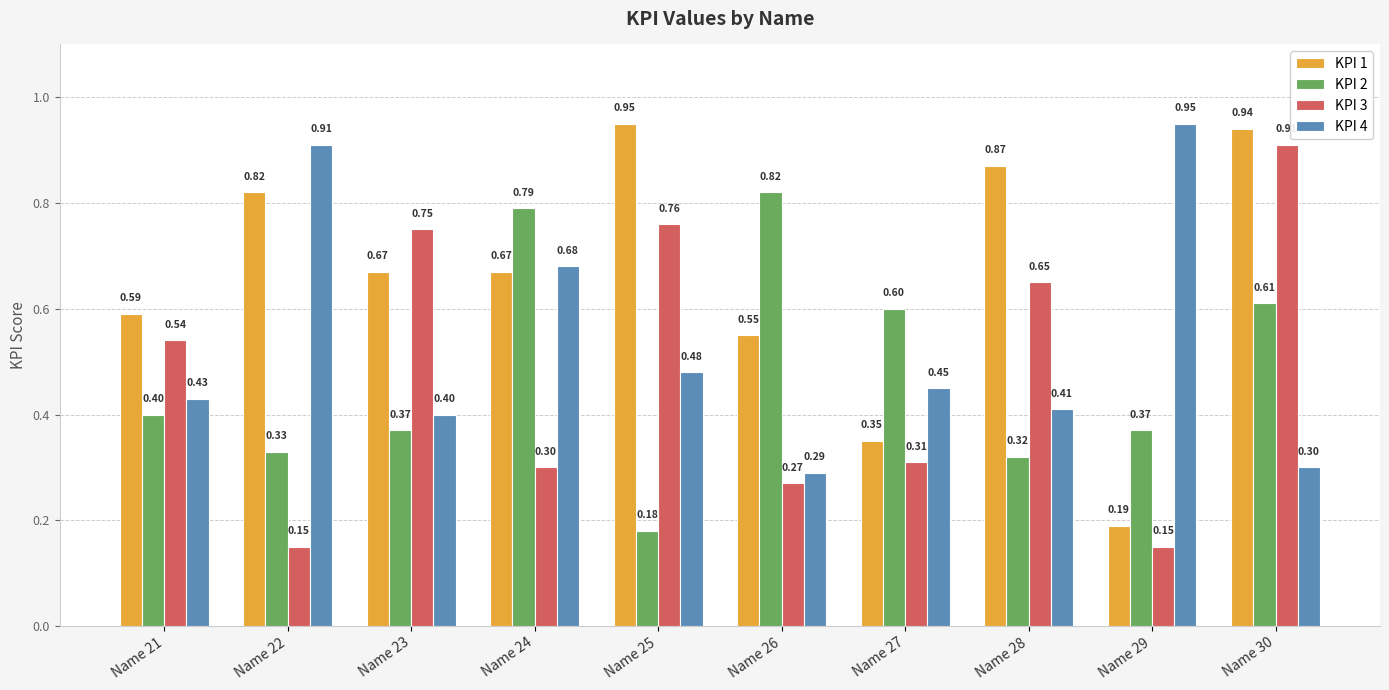

At how many categories does at least one series exceed 0?

10